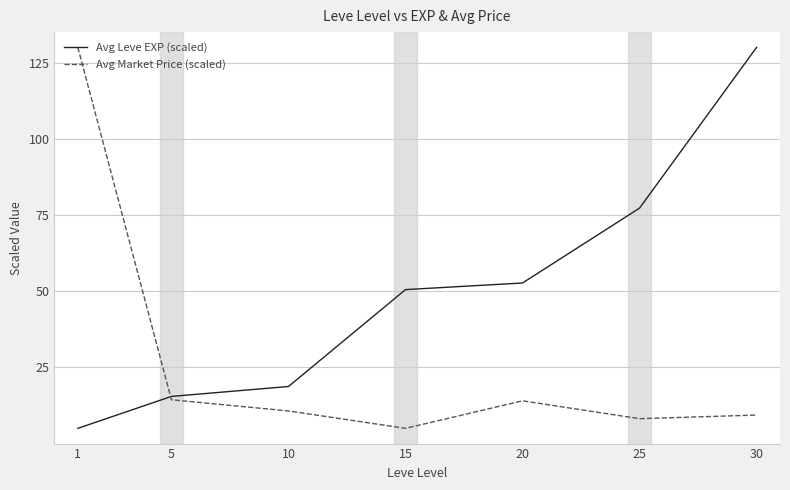

What is the highest value of the Avg Market Price (scaled) series?

130.0